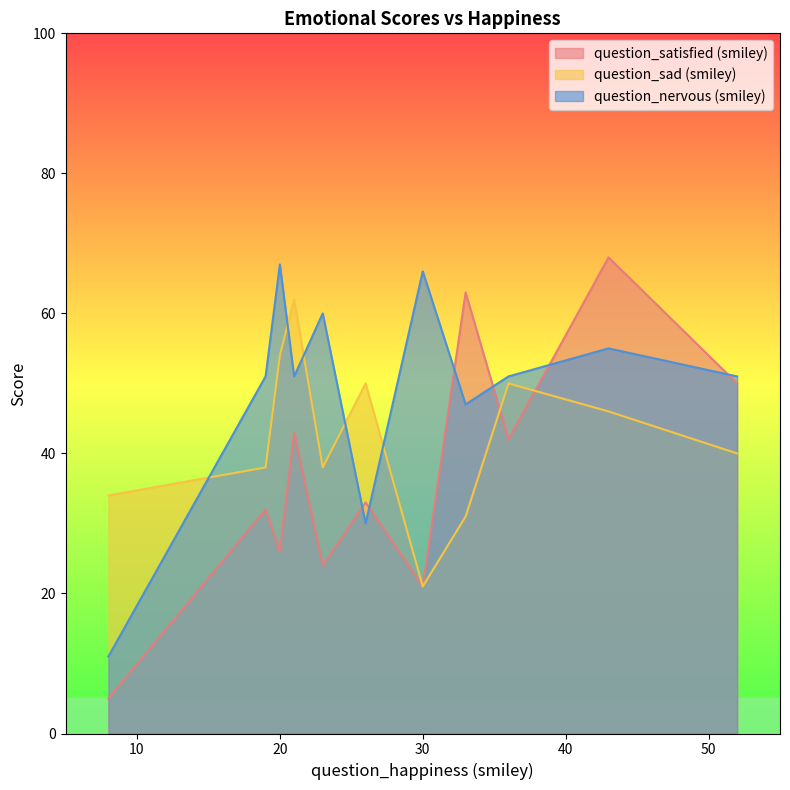

What is the difference between the second highest and second lowest values in the question_satisfied (smiley) series?

42